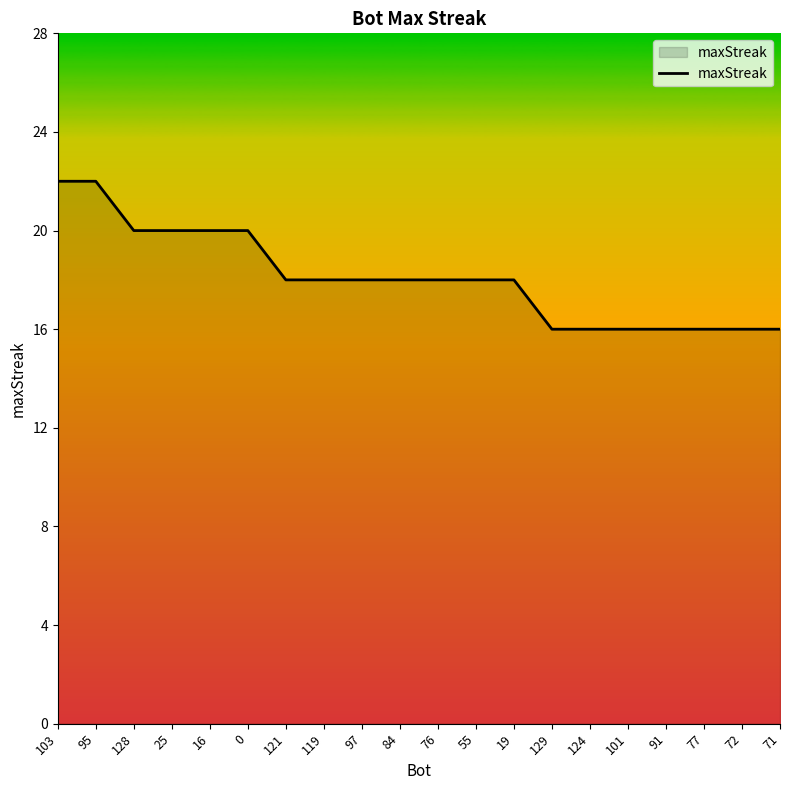

Does the chart display data point markers on the line(s)?

No